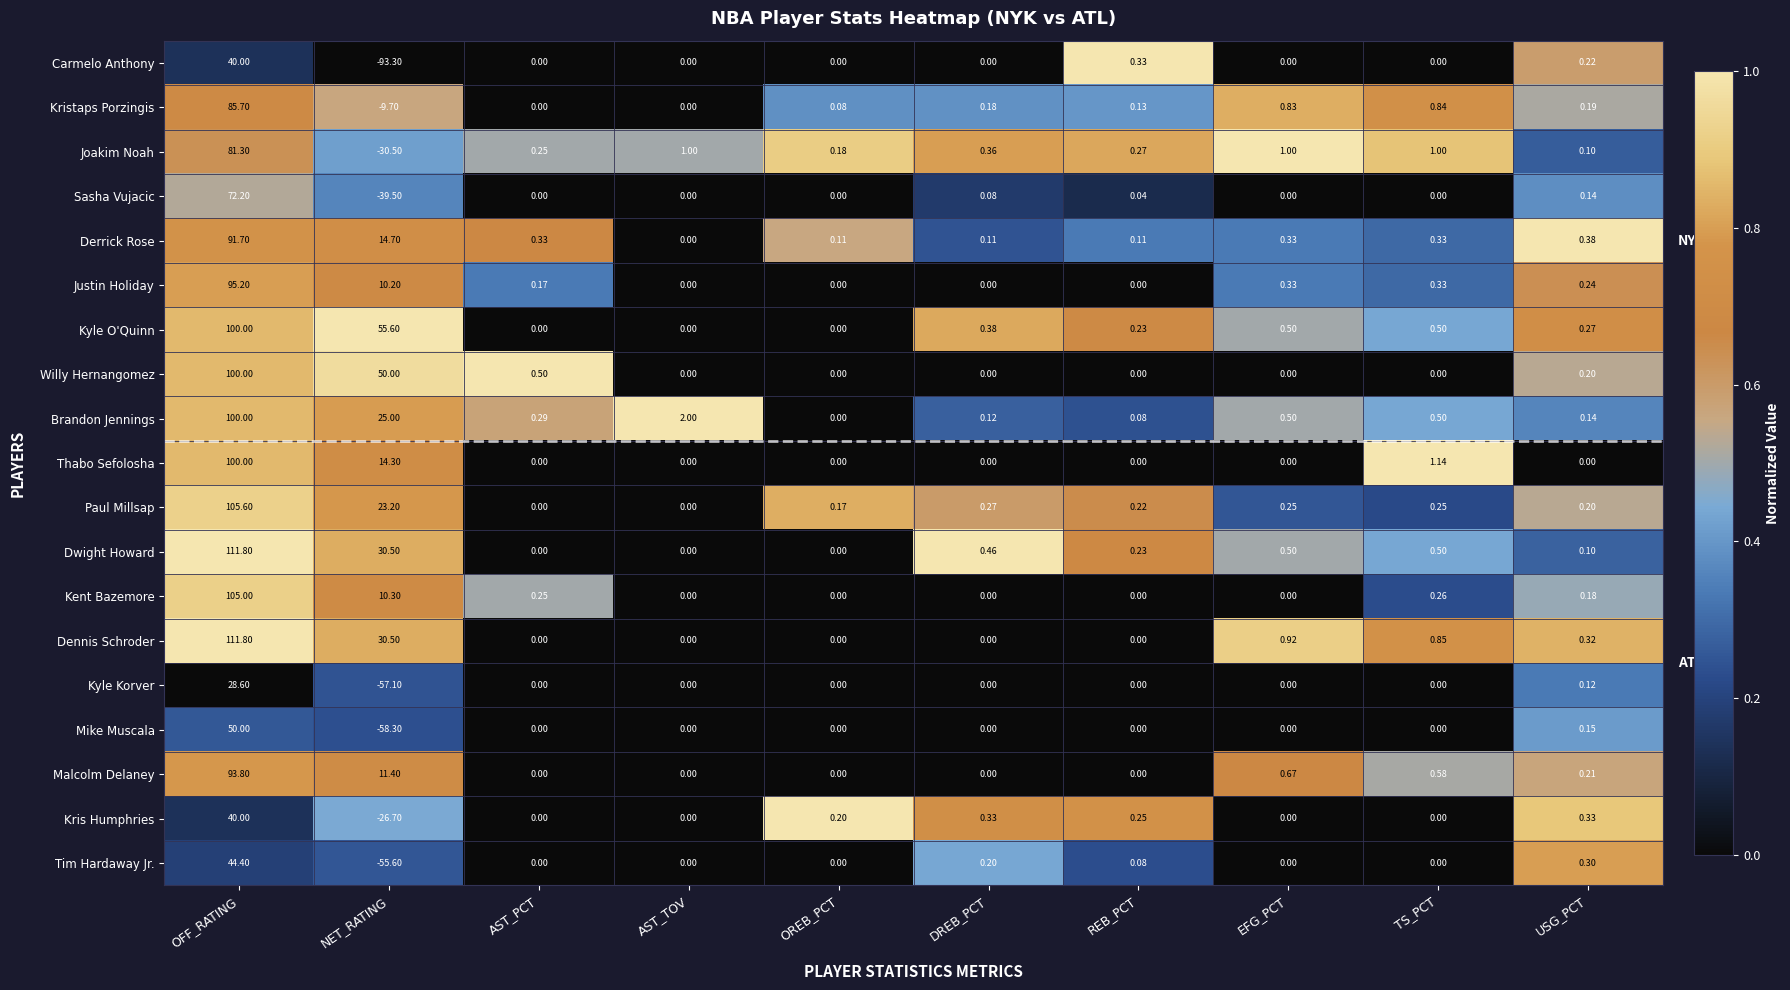

Is the value of Kyle O'Quinn at USG_PCT greater than the value of Dwight Howard at TS_PCT?

No